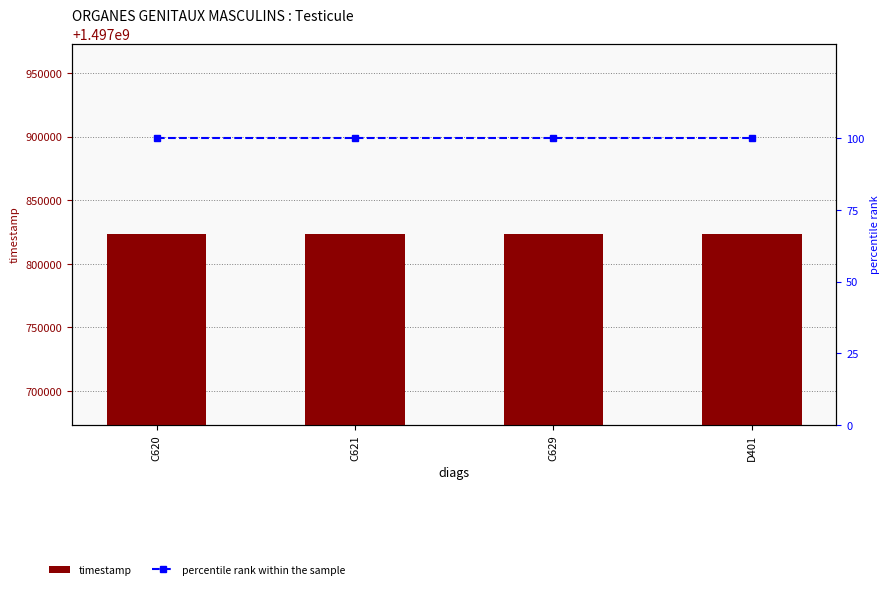

What is the difference between the highest and lowest values at C621?

1497823100